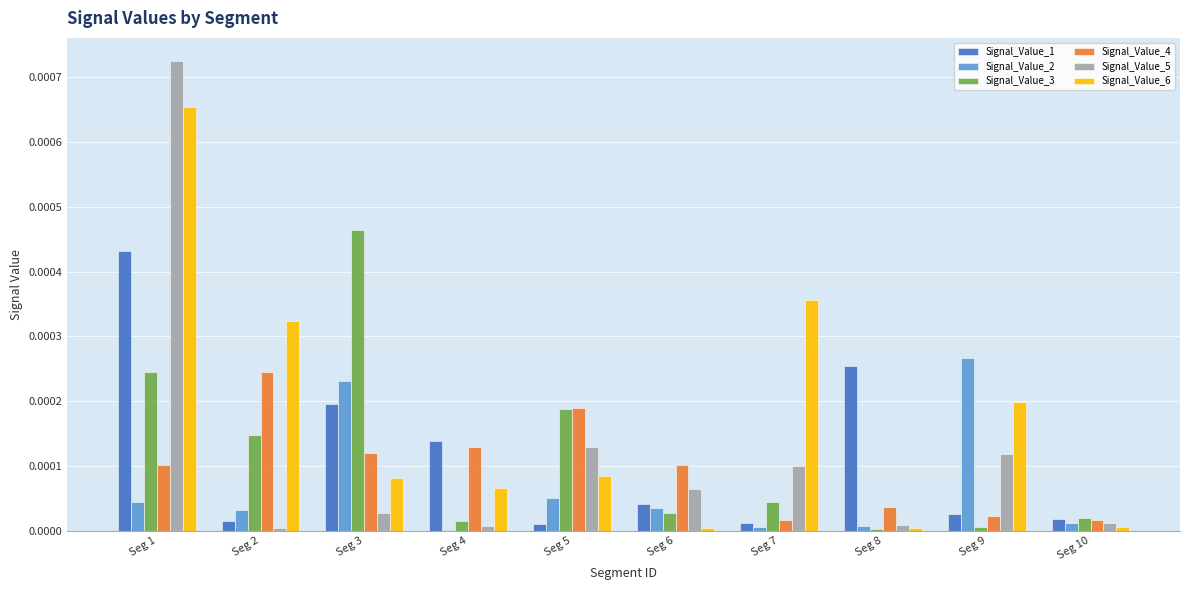

Which series has the widest spread of values?

Signal_Value_5